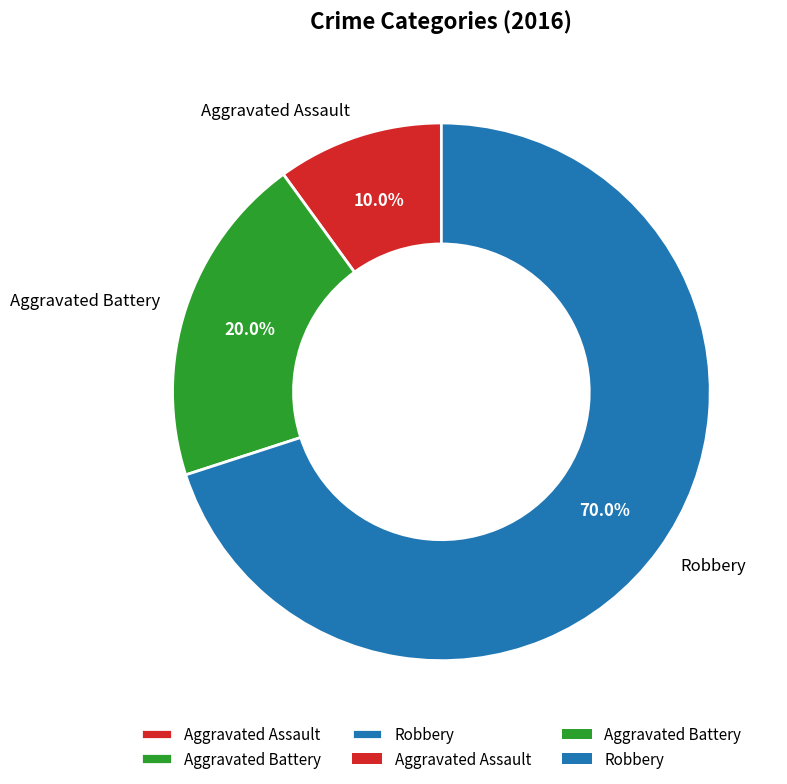

How many slices are in this pie chart?

3